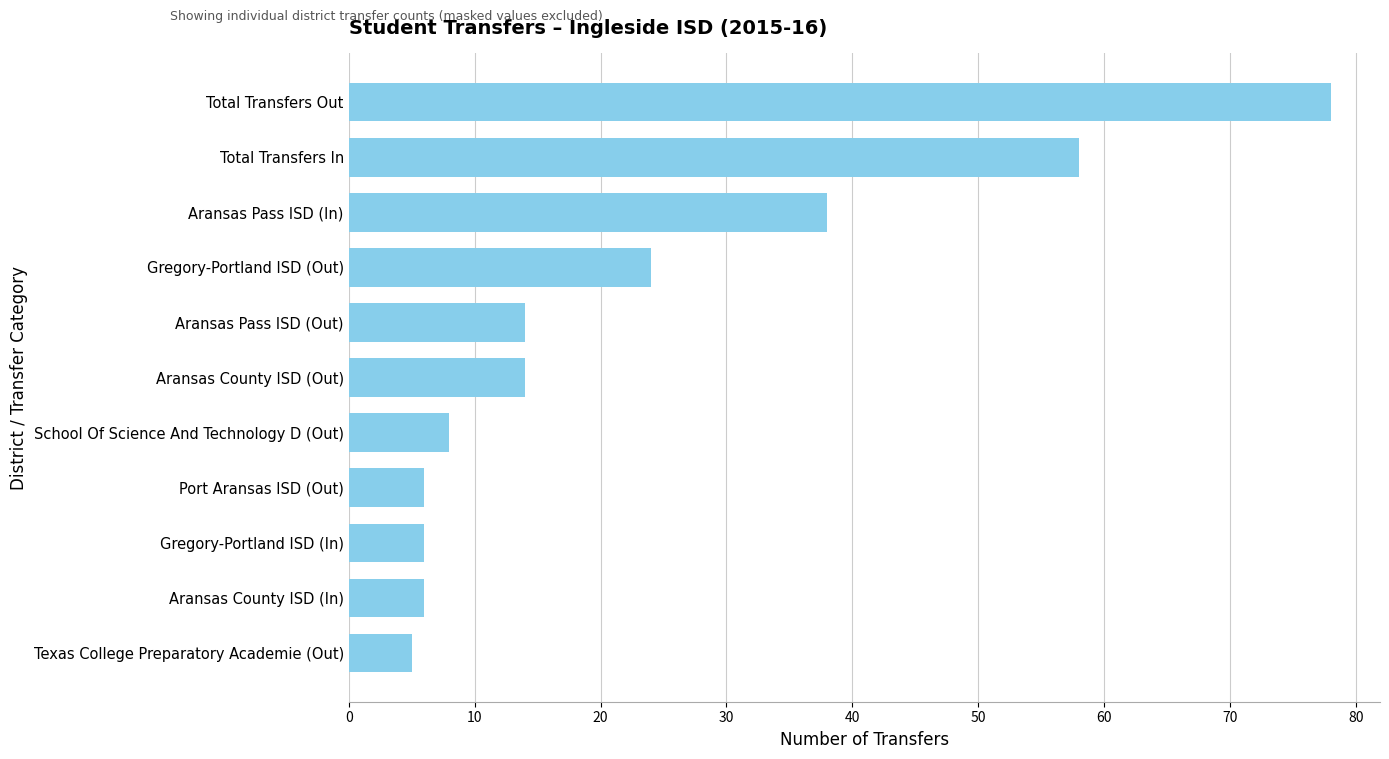

At which label is the value closest to 41?

Aransas Pass ISD (In)